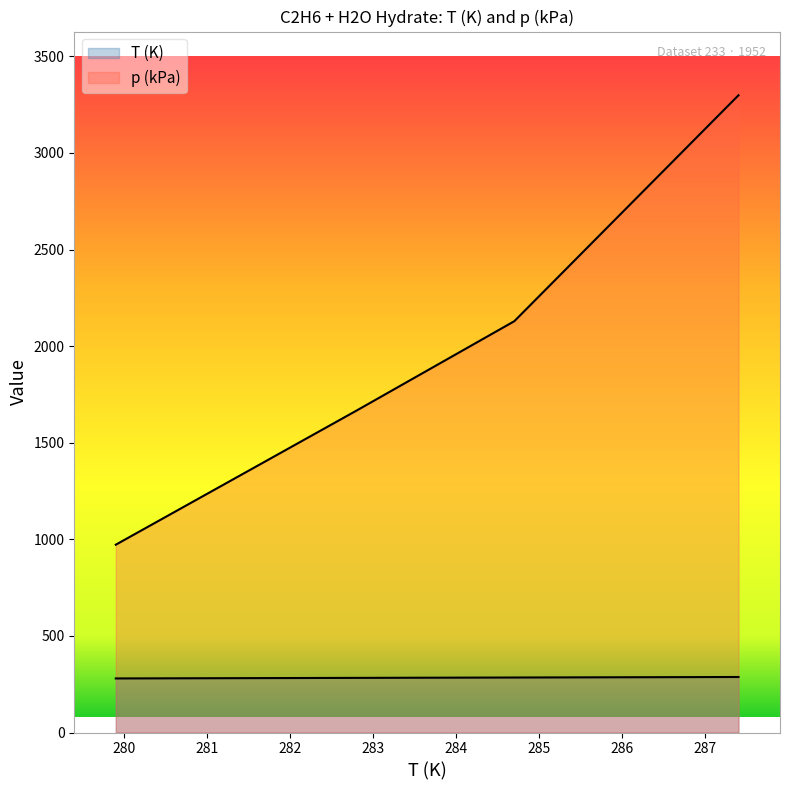

True or false: T (K) has more than 2 points higher than both neighbors.

False